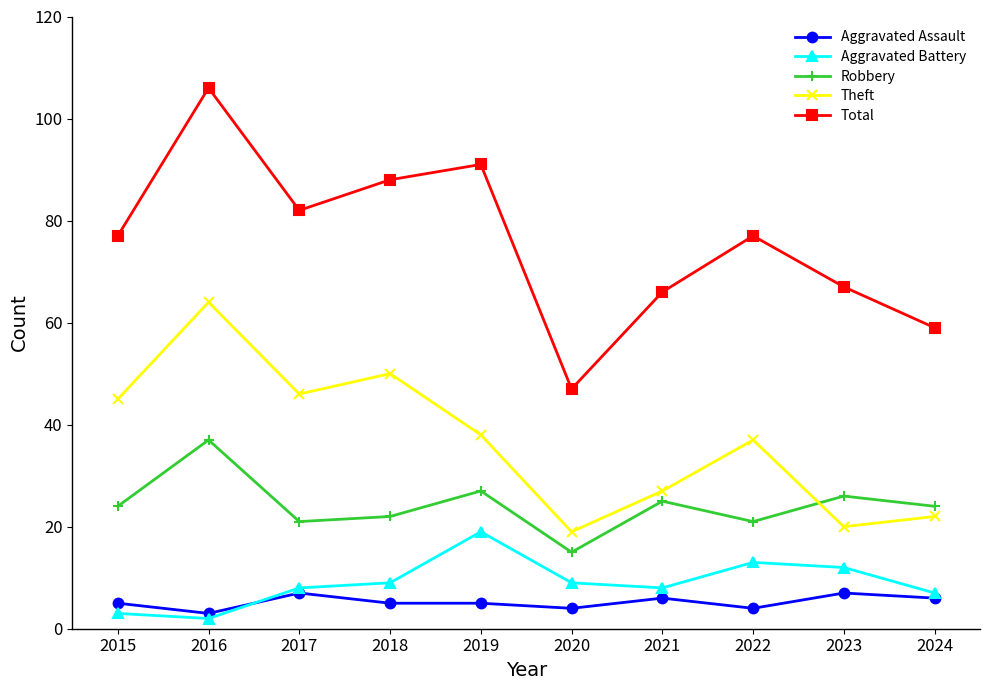

What value does the Aggravated Assault series have at 2022?

4